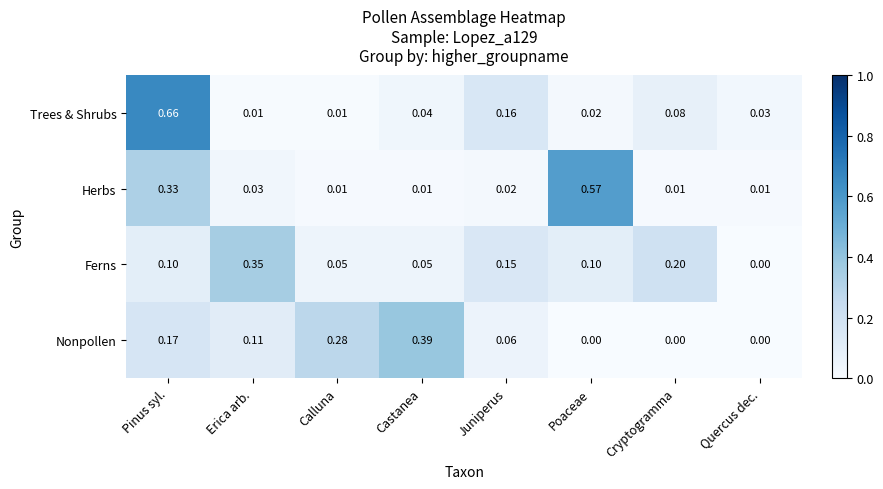

At which label is Ferns closest to 0?

Quercus dec.